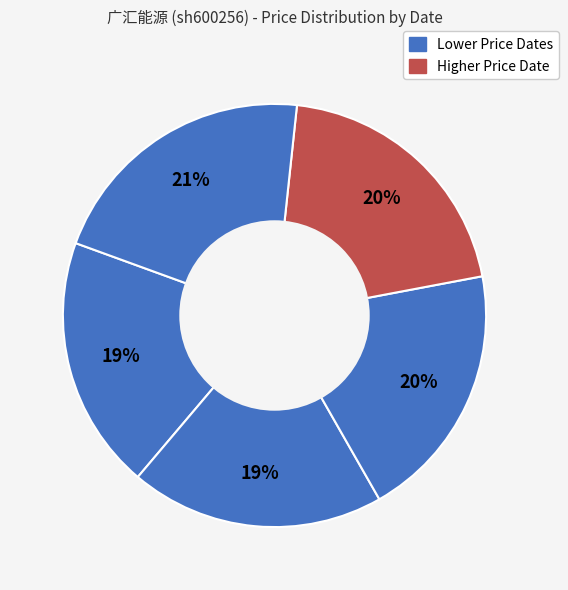

How many slices are in this pie chart?

5